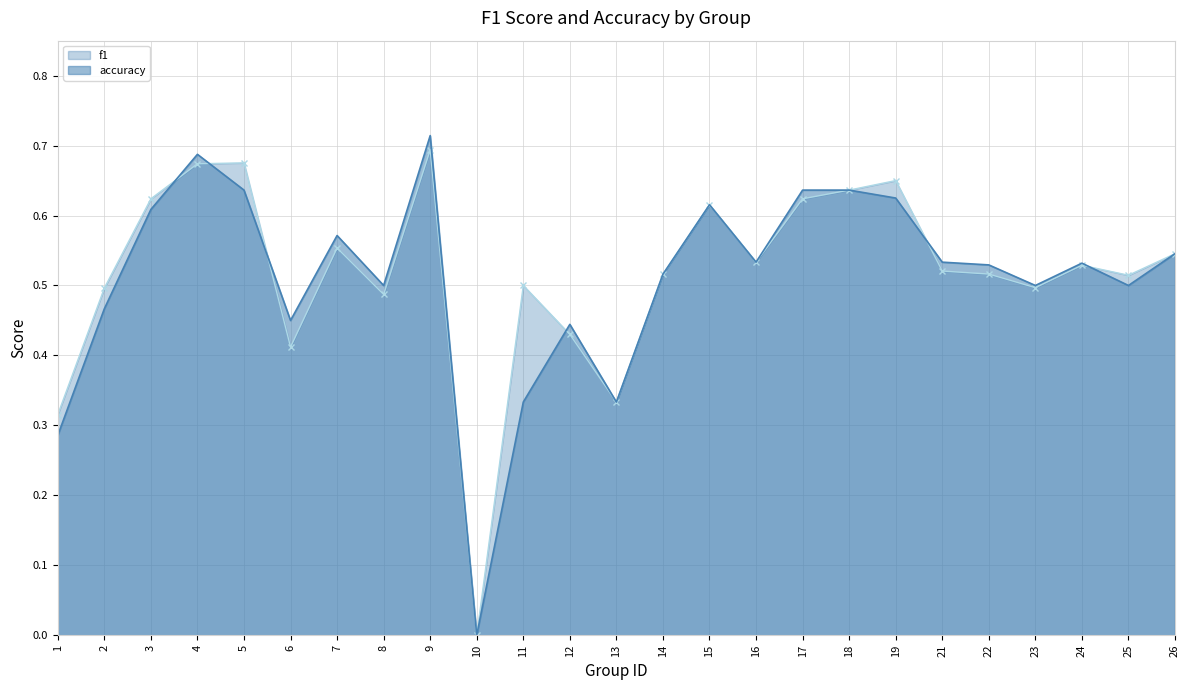

Which series has the largest range (max minus min)?

accuracy